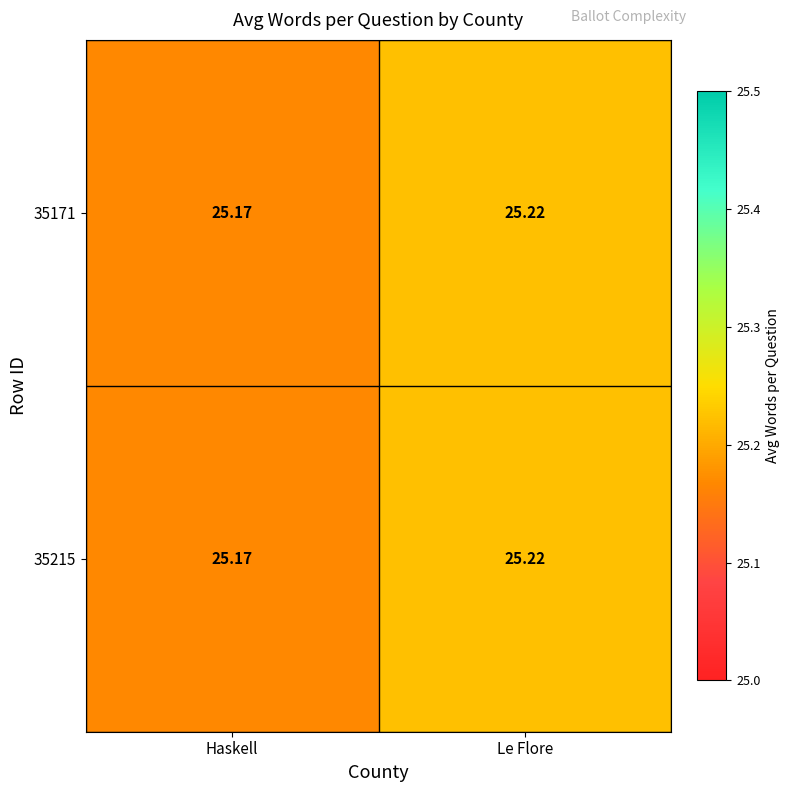

Where is 35171 nearest to the value 25?

Haskell